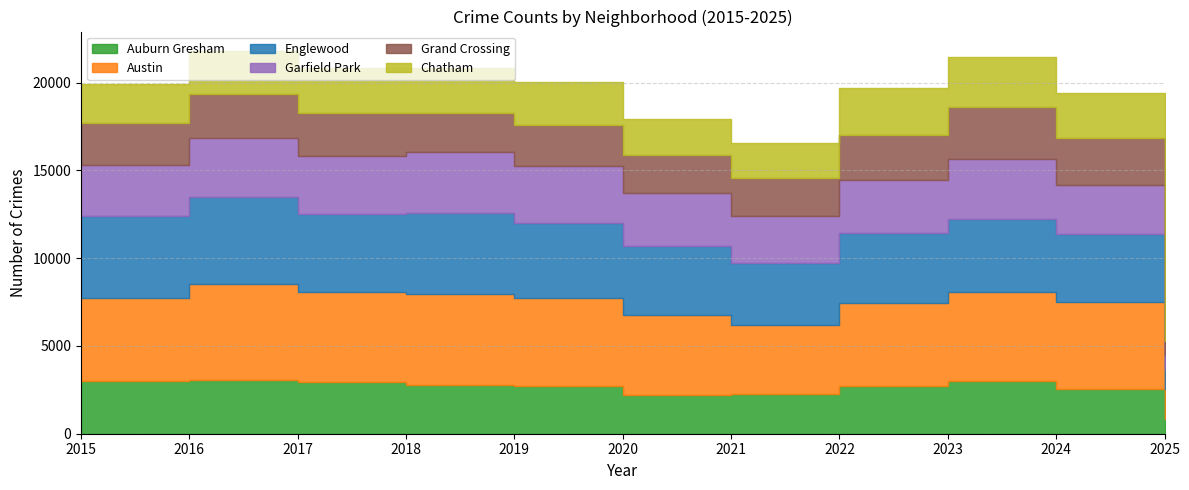

List the series in order of their peak value, highest first.

Austin, Englewood, Garfield Park, Auburn Gresham, Grand Crossing, Chatham